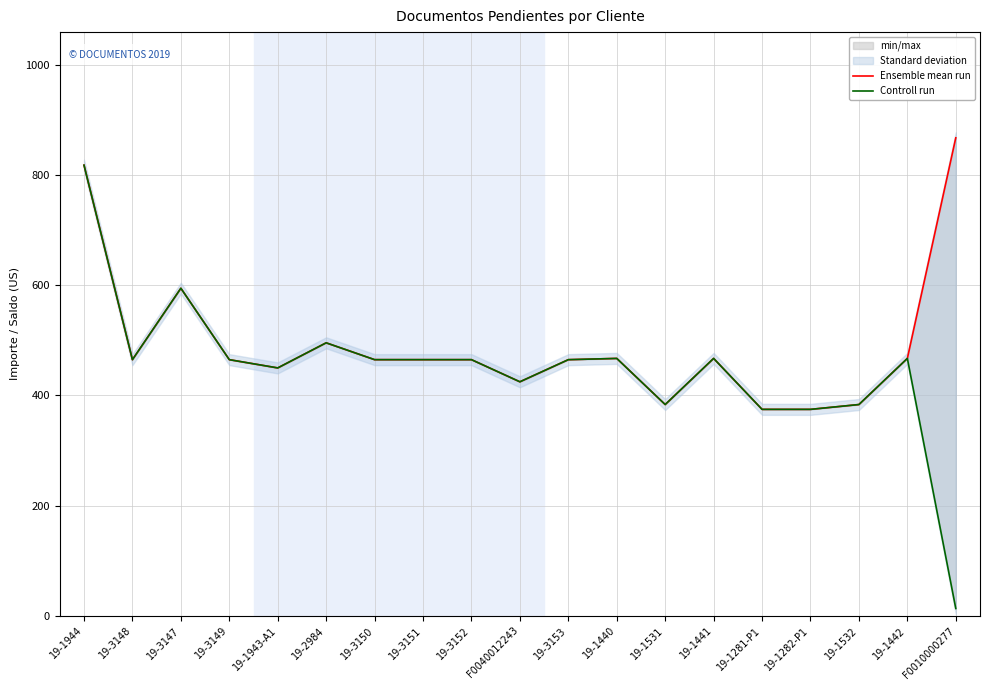

At which category does Ensemble mean run reach its first local valley?

19-3148